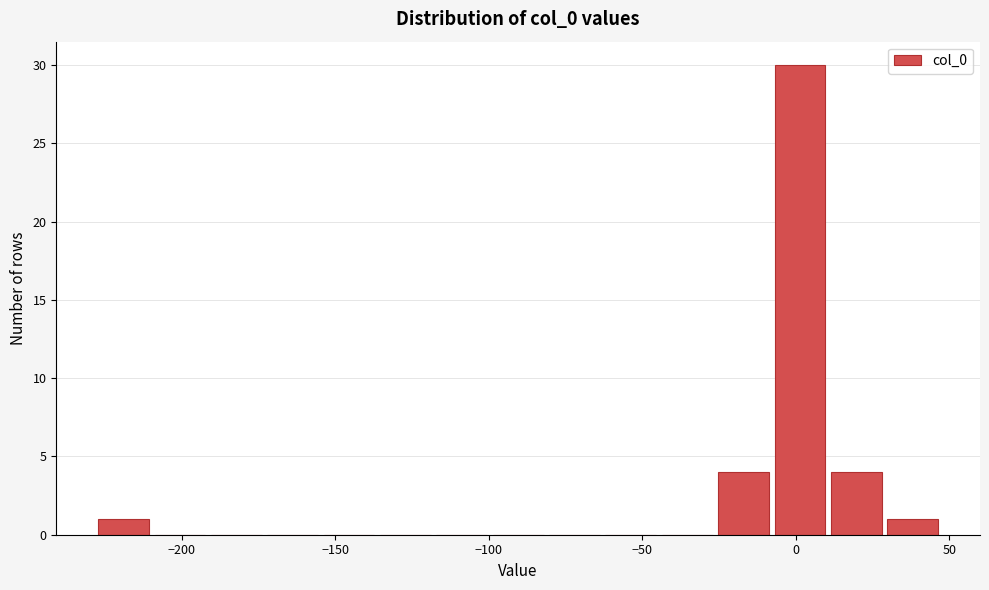

Around what value on the x-axis is the tallest bar? Give the approximate position of its centre, as read against the axis.

0